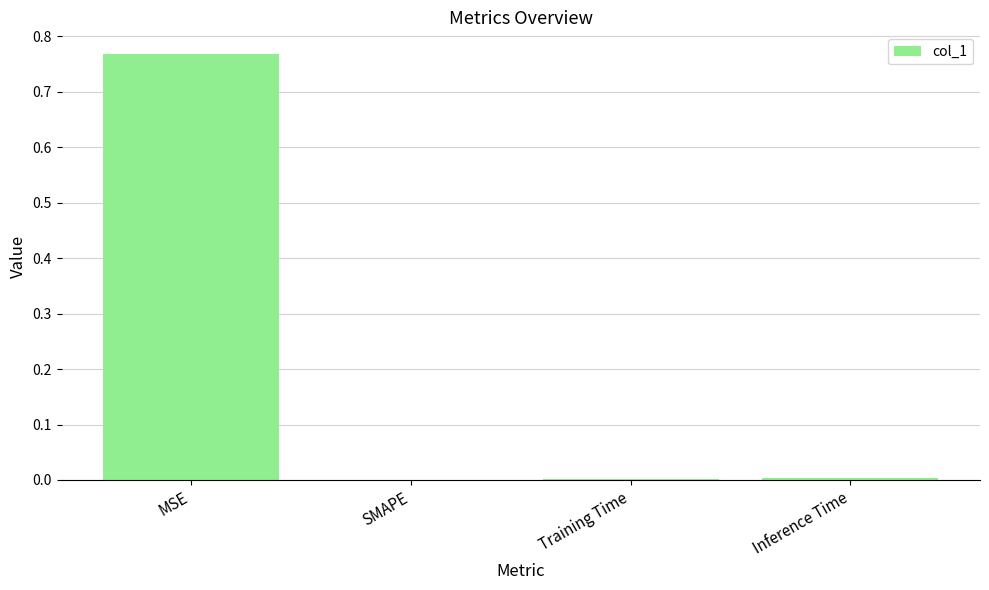

Are the bars horizontal?

No